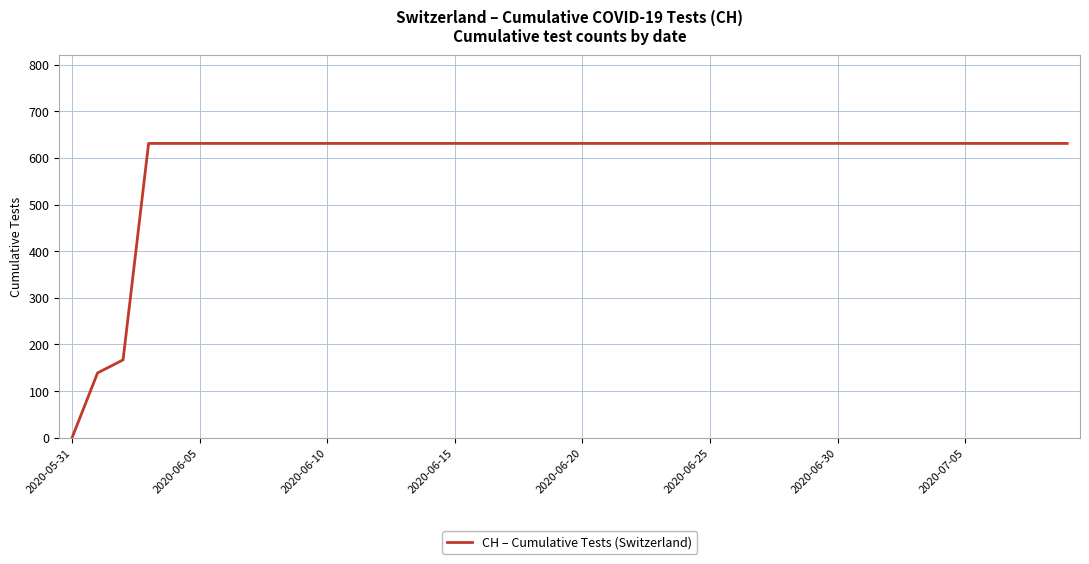

What is the maximum value shown in the chart?

631